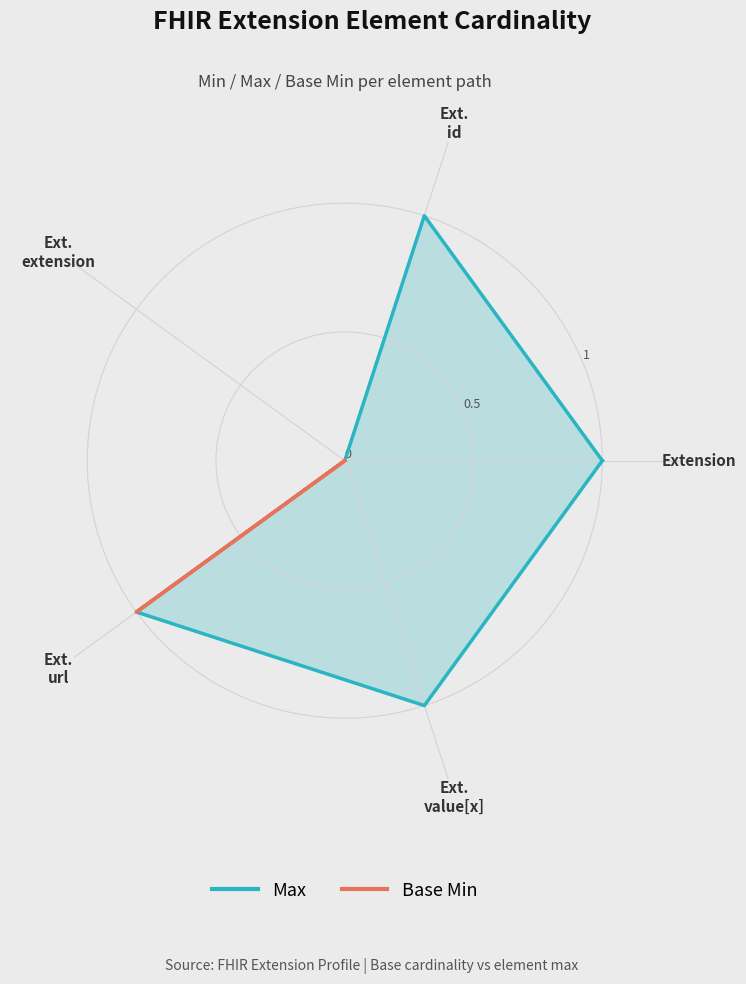

The Max series shows 2 at Ext.
id. True or false?

False